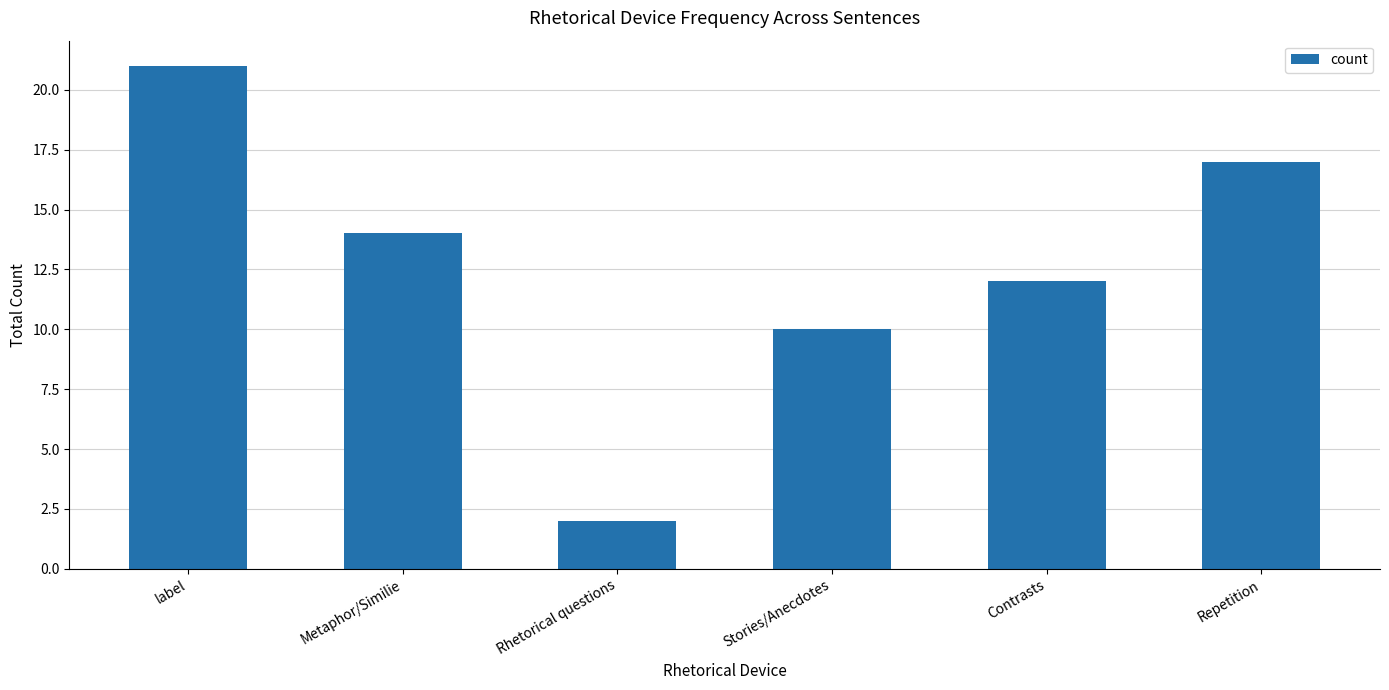

What is the label of the 2nd bar from the right?

Contrasts